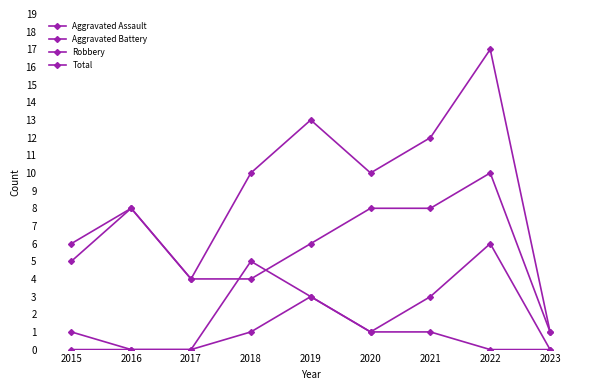

Read the Aggravated Battery value at 2022.

6